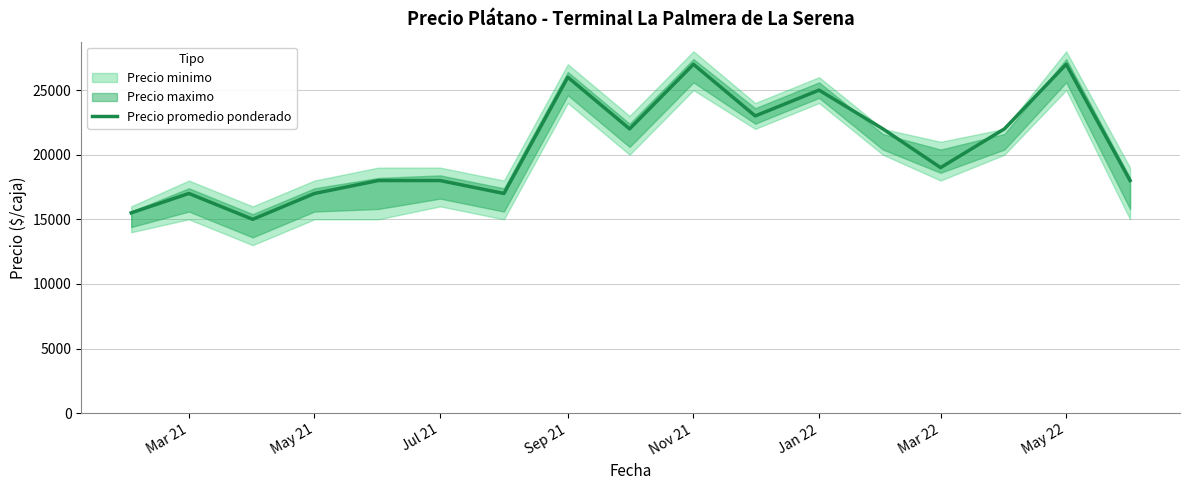

The value of Precio promedio ponderado at May 22 is 27000. True or false?

True